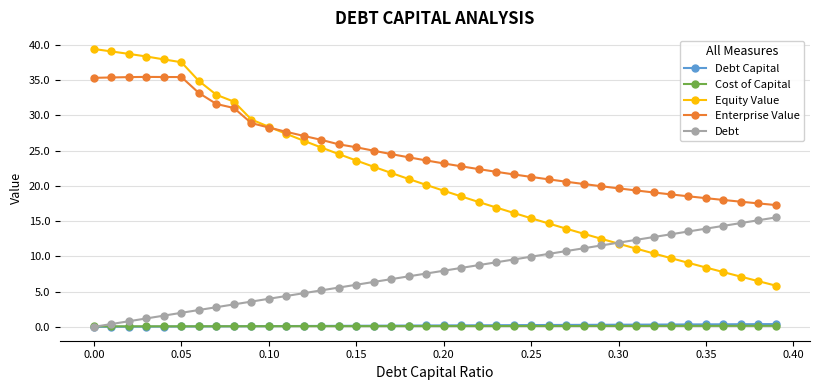

Which series has the largest range (max minus min)?

Equity Value